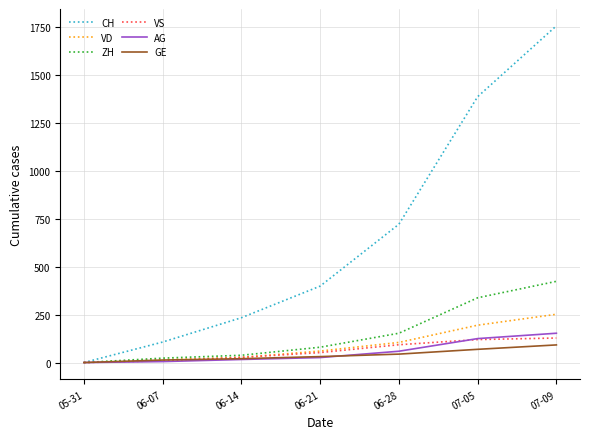

How many lines are shown in the chart?

6